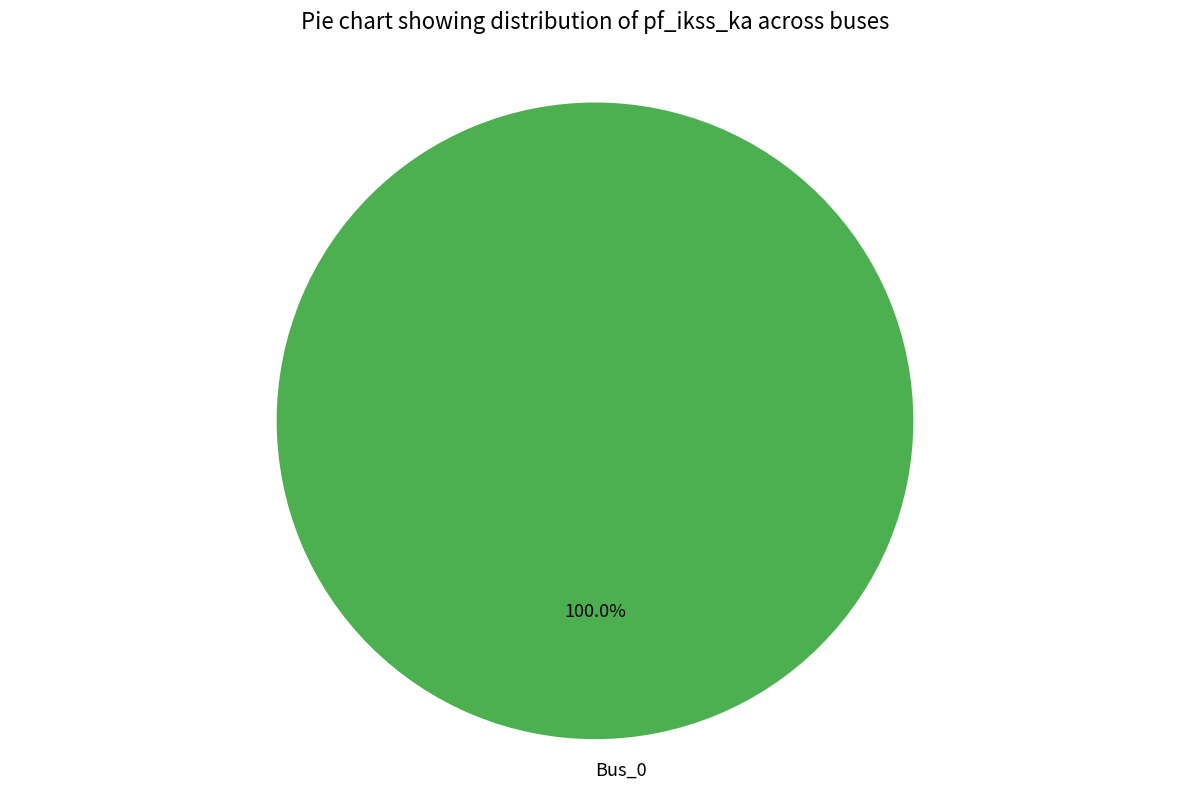

Rank the categories by value from lowest to highest.

Bus_0